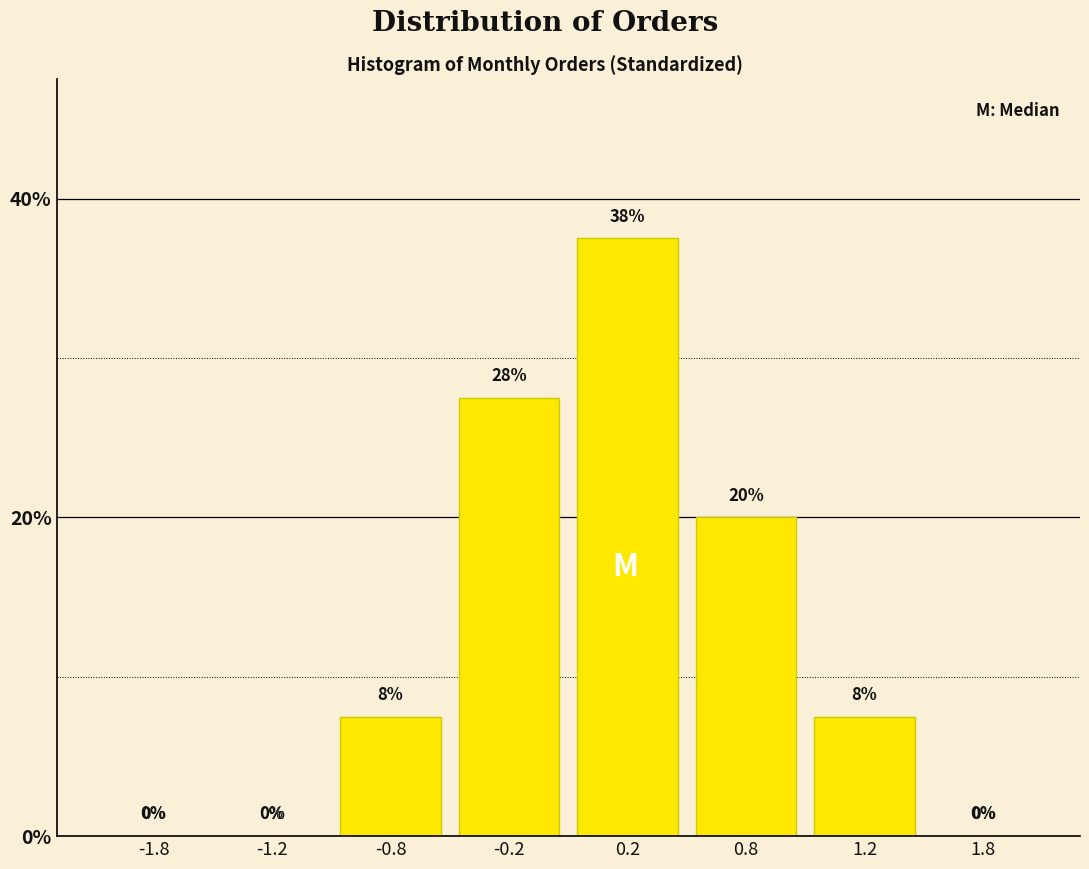

Between 1.8 and -0.8, which is larger?

-0.8